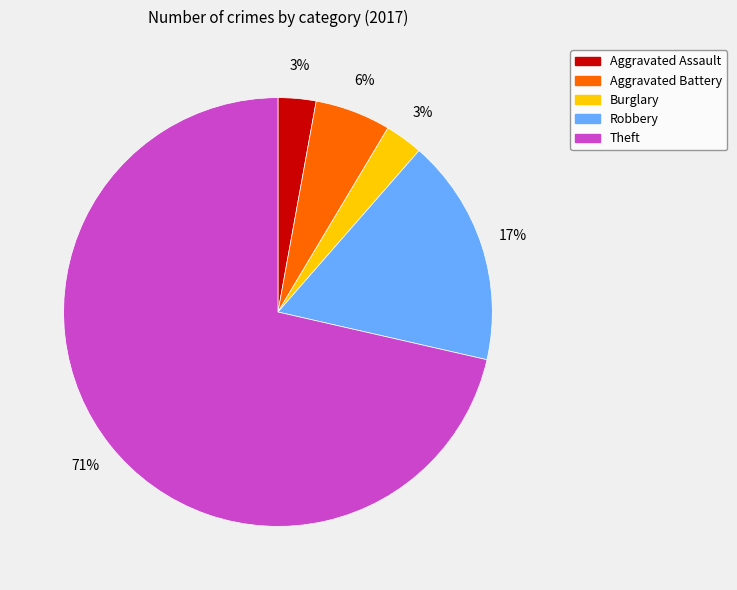

Combined, do Aggravated Assault and Theft account for over 50%?

Yes